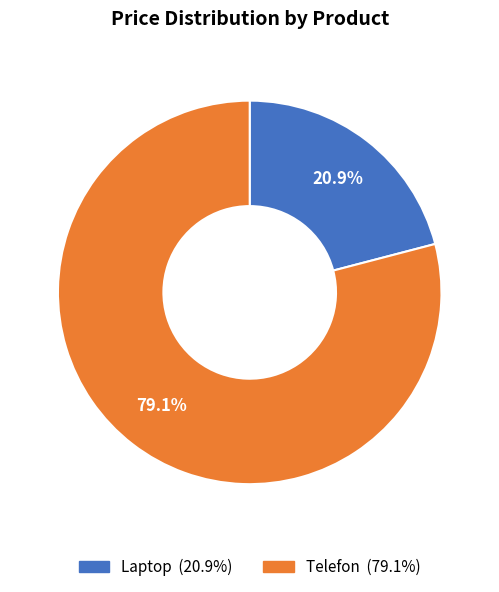

What percentage is NOT represented by Laptop?

79.1%